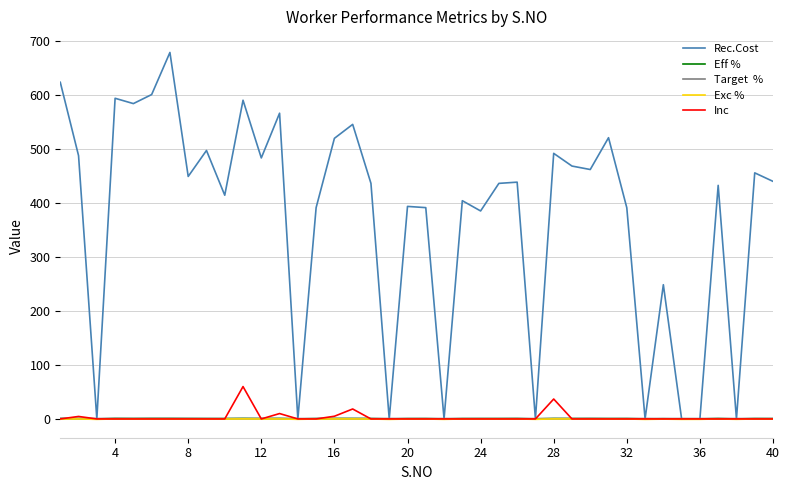

What is the maximum value shown in the chart?

679.2